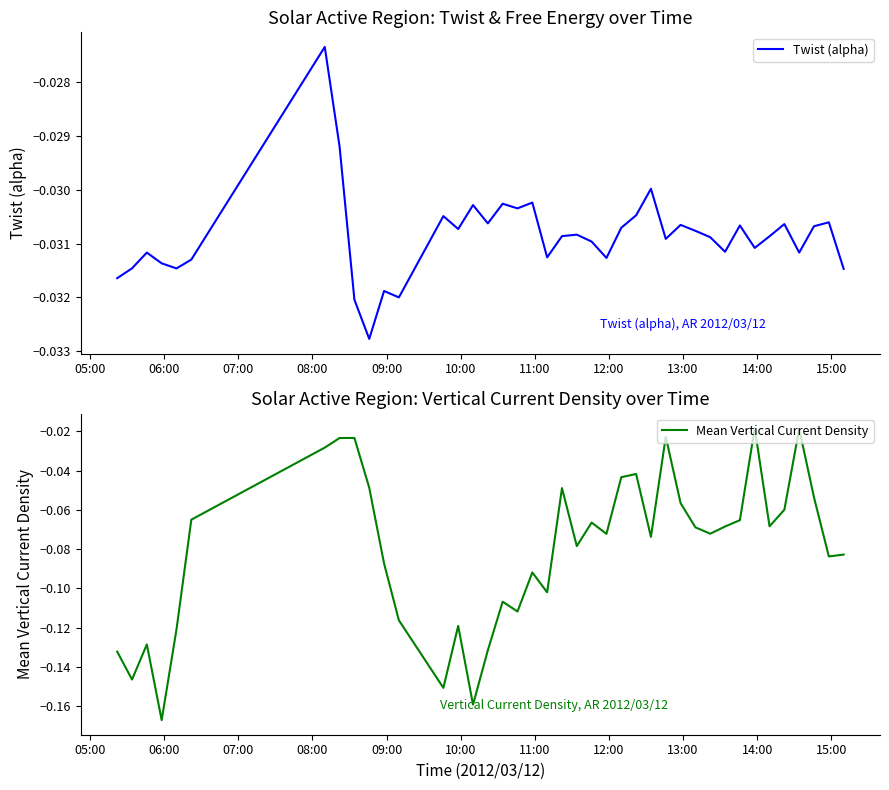

How many interior local valleys does the Twist (alpha) series have?

12